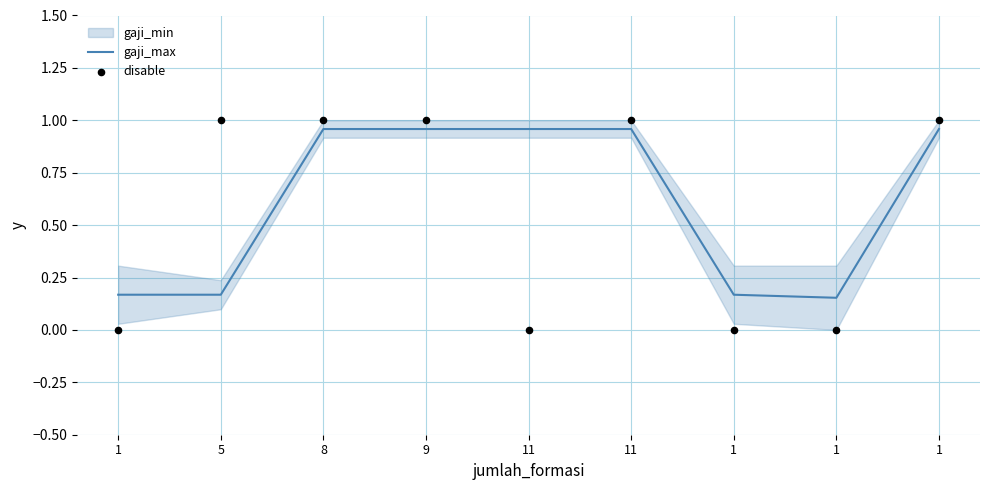

At which category is the sum across all series the highest?

8